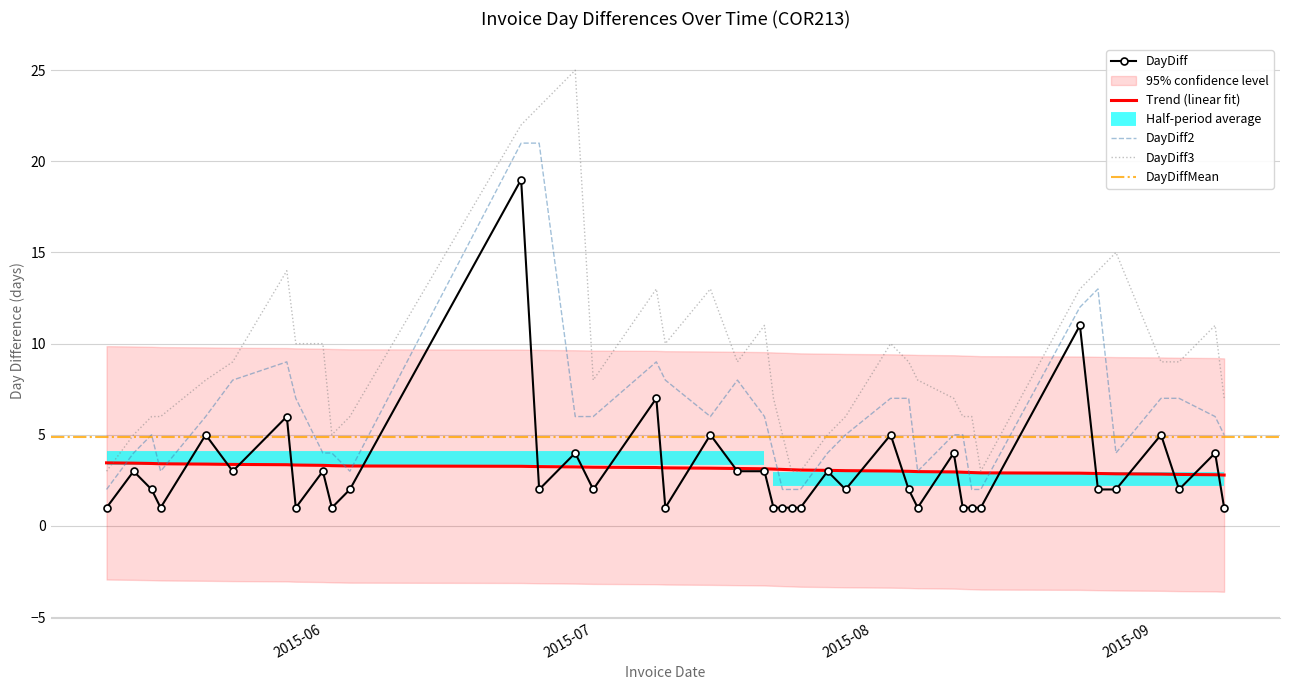

What position from the right is 2015-06-04?

30